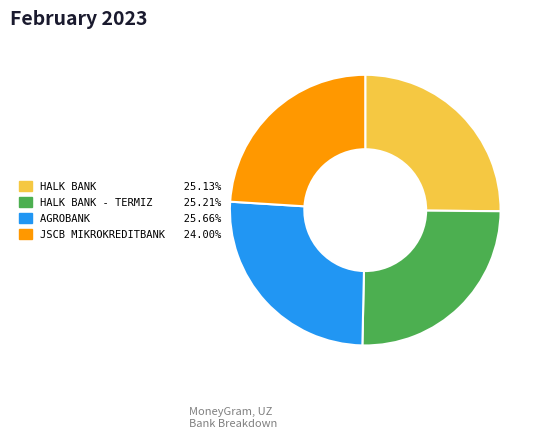

Is there any slice that represents more than half of the pie?

No